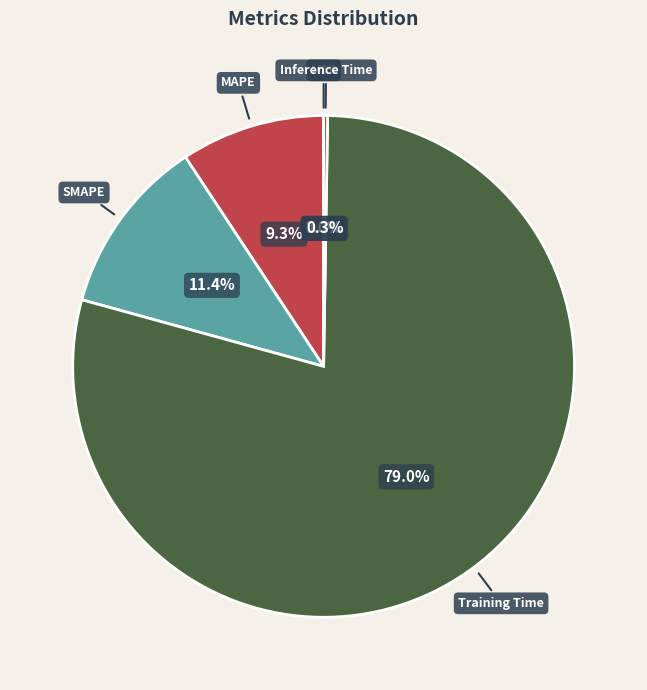

Which slice is the largest?

Training Time